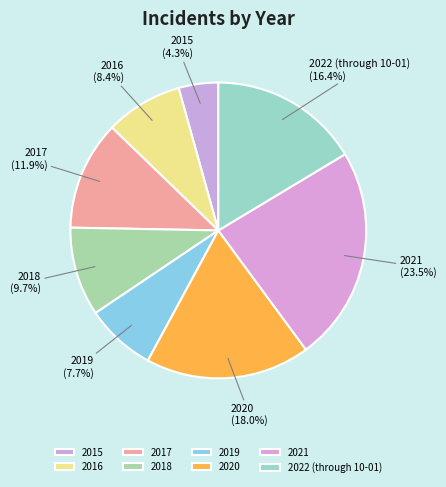

Does 2020 account for over 50% of the chart?

No